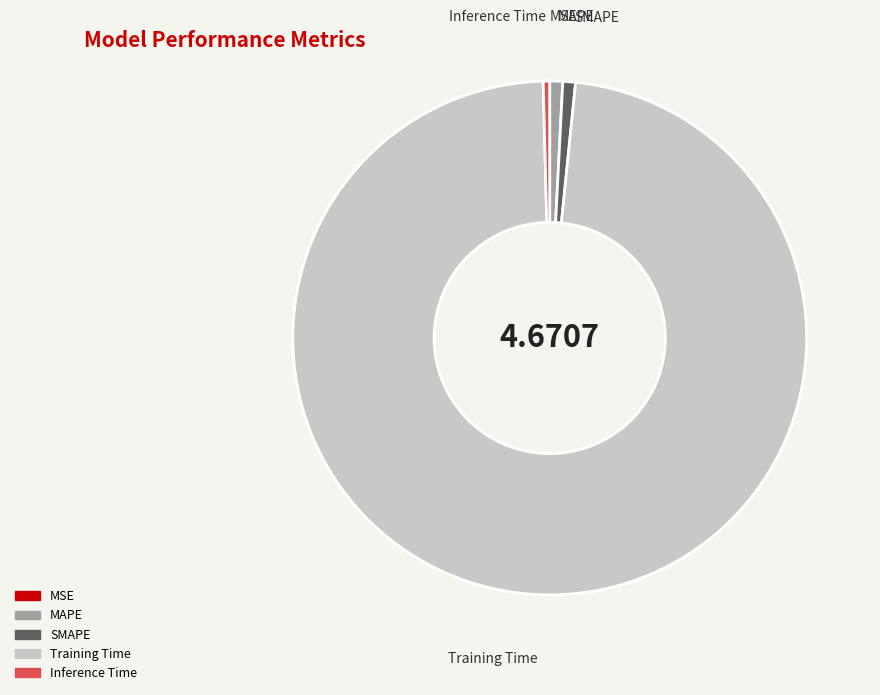

What is the largest slice in the pie chart?

Training Time